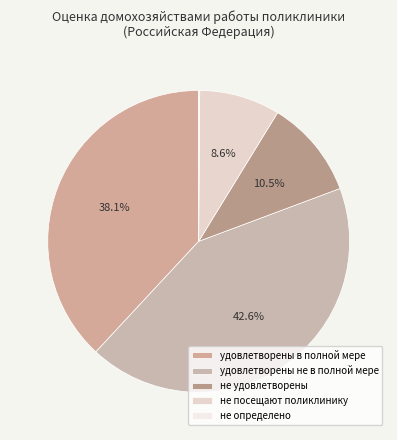

Which category has the biggest portion of the pie?

удовлетворены не в полной мере